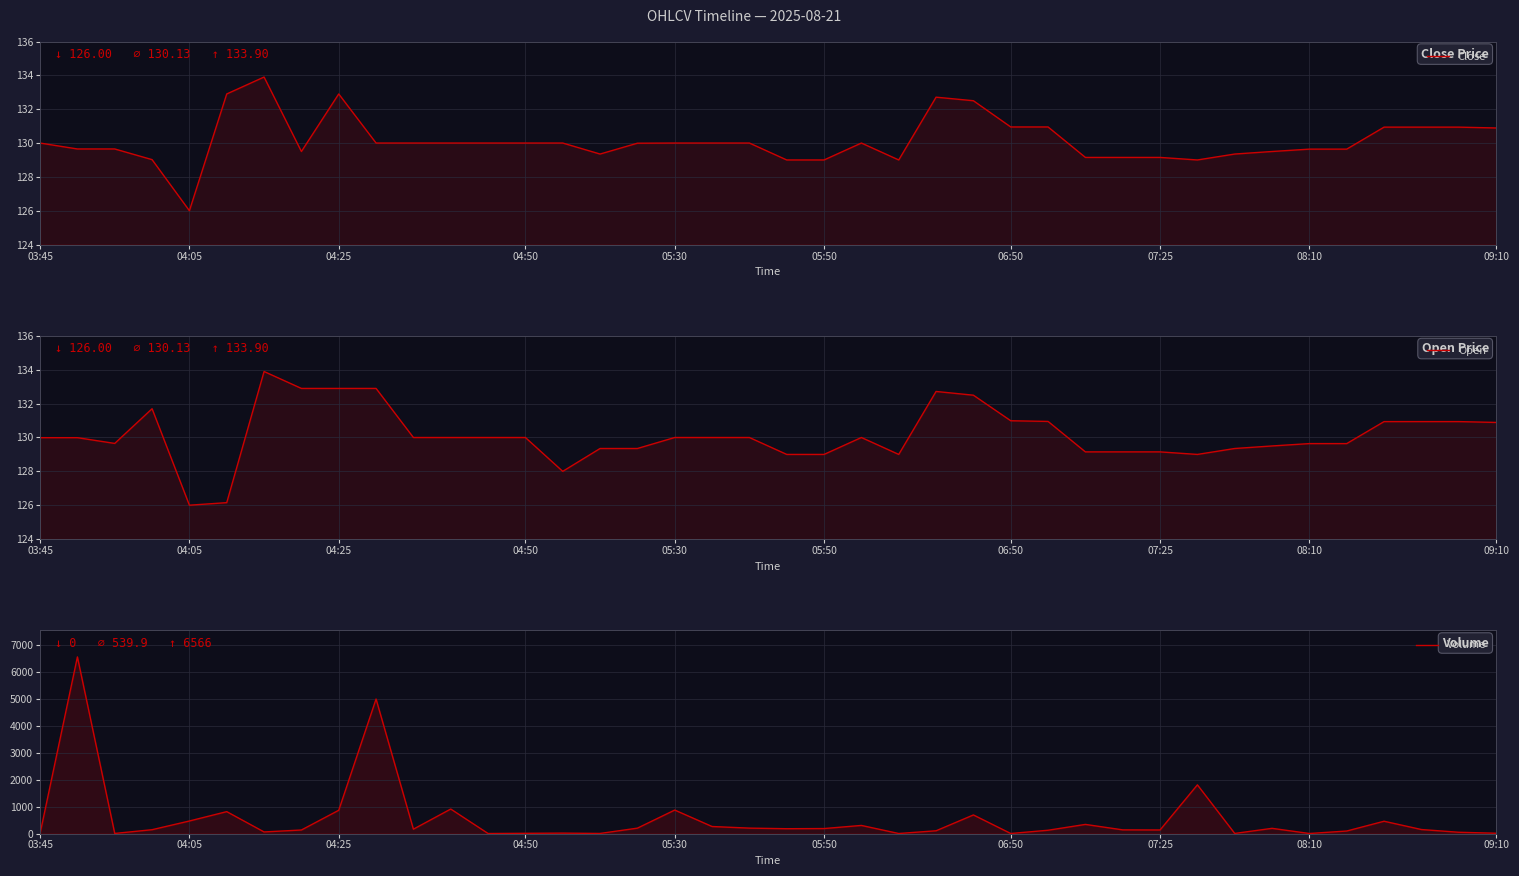

True or false: Volume has a value of 300.0 at 22.

True